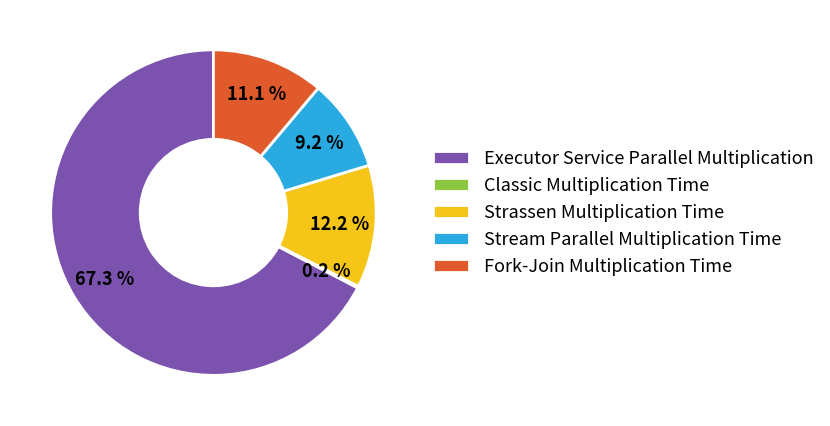

Combined, what portion of the pie is Stream Parallel Multiplication Time and Strassen Multiplication Time?

21.4%